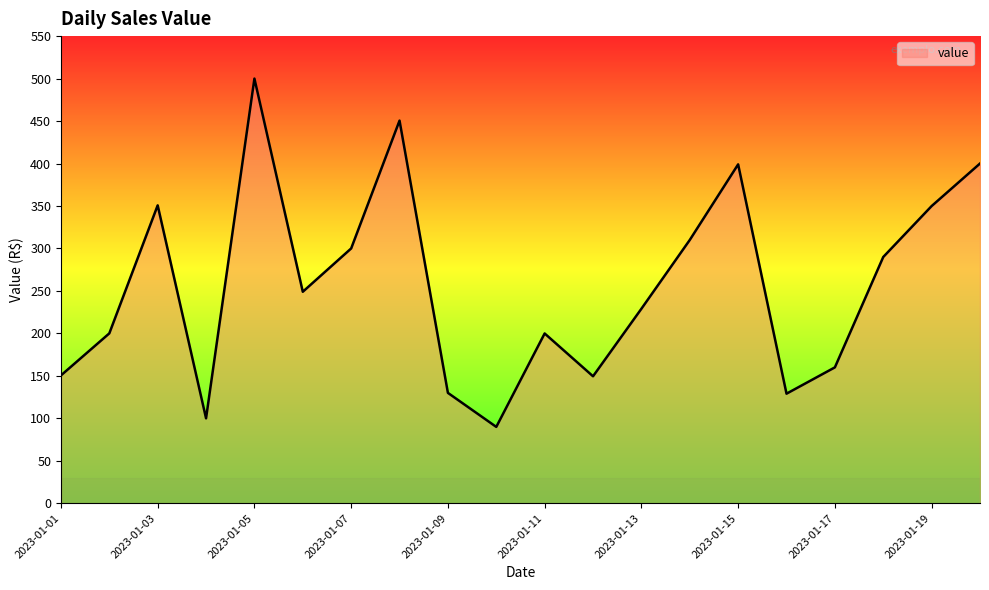

What is the difference between the maximum and minimum values?

410.1